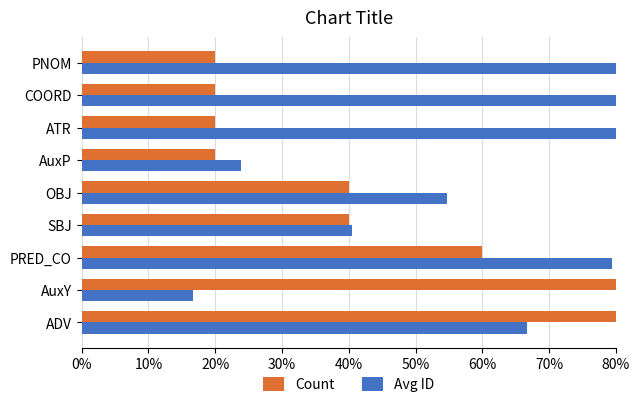

What is the label of the 5th bar from the left?

OBJ